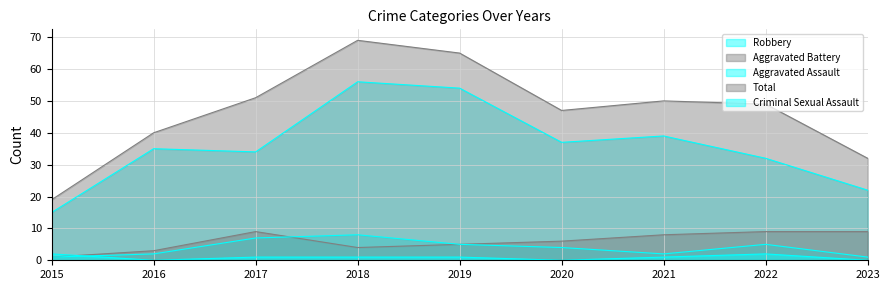

At which category does Aggravated Battery reach its first local peak?

2017